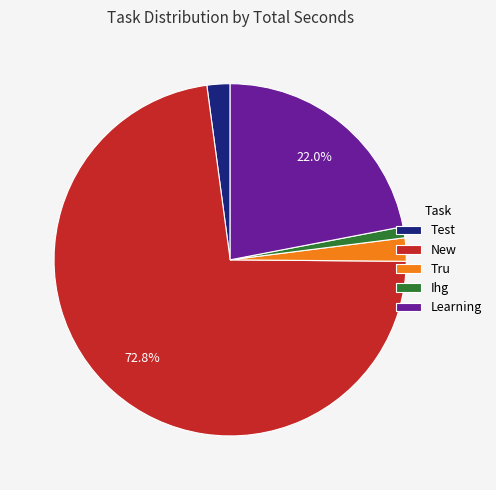

To the nearest percent, what percentage of the pie is Ihg?

1%